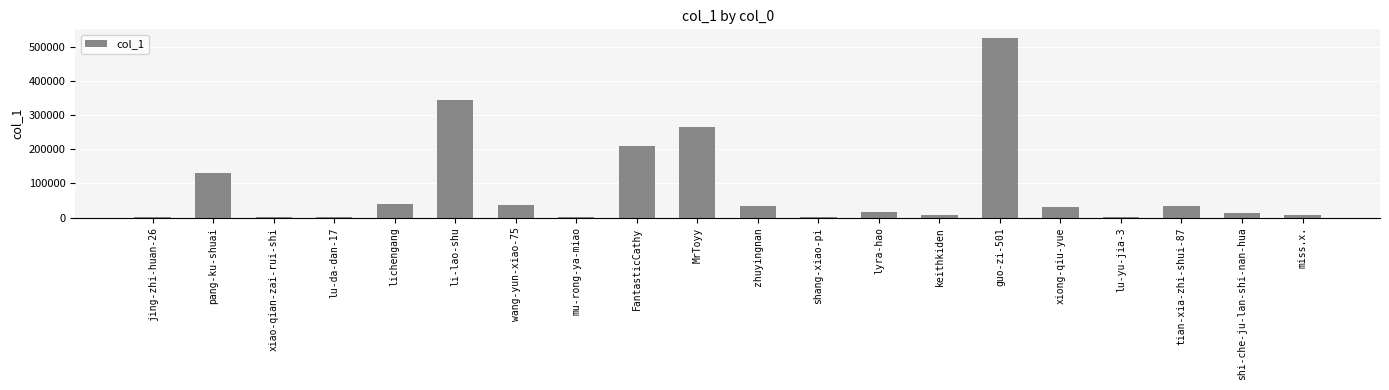

The value at MrToyy is 264237. True or false?

True